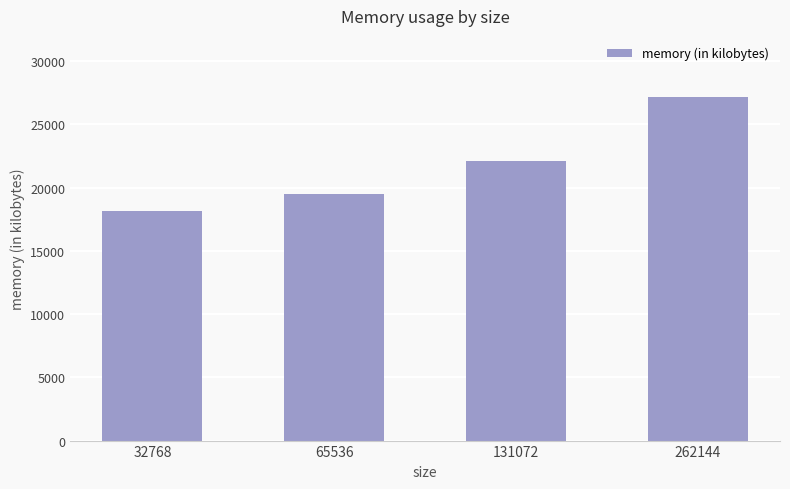

What is the value of the 4th bar from the left?

27140